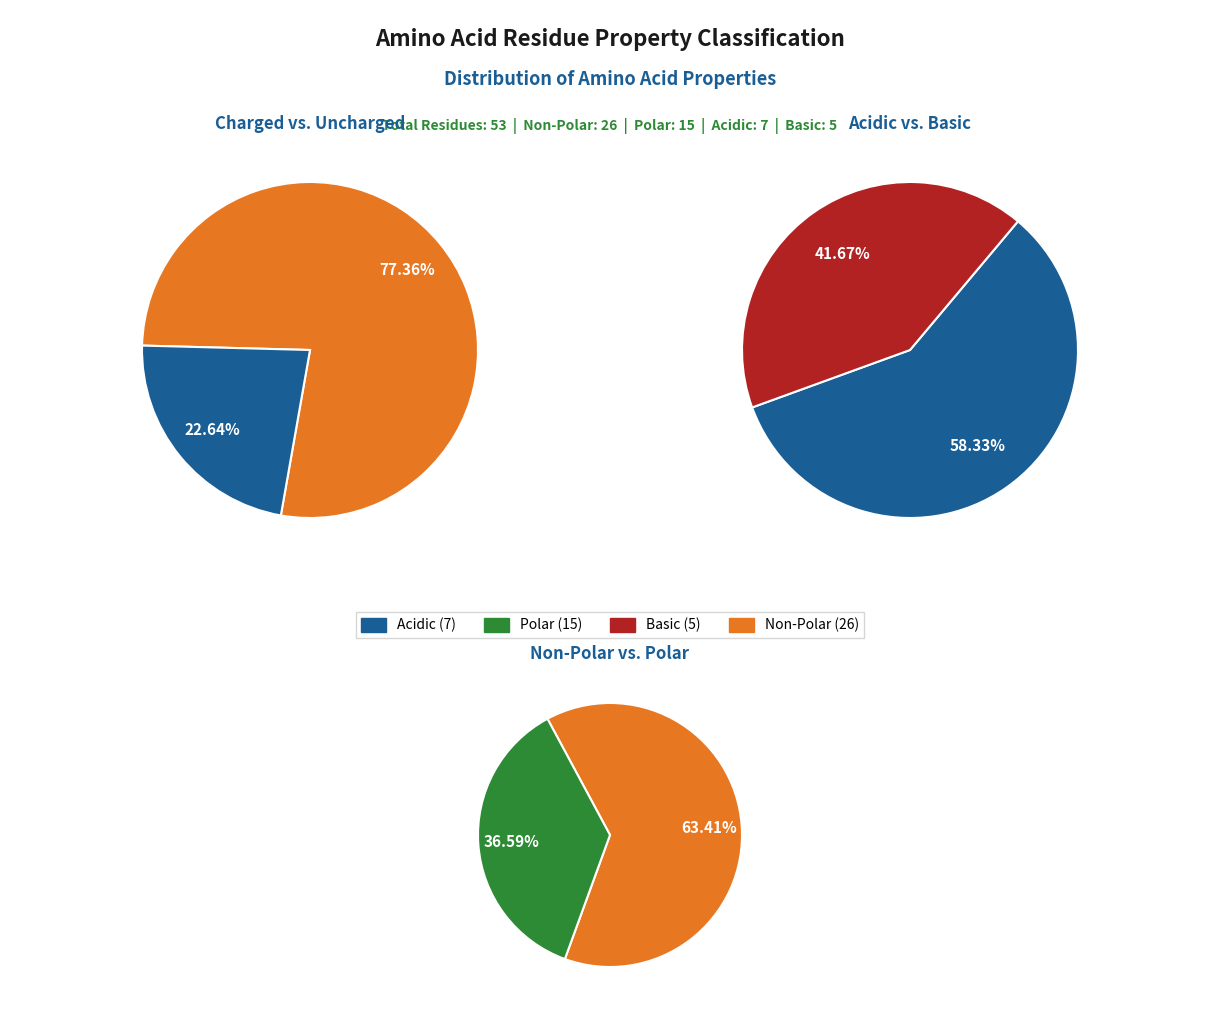

To the nearest percent, what portion does basic represent?

9%